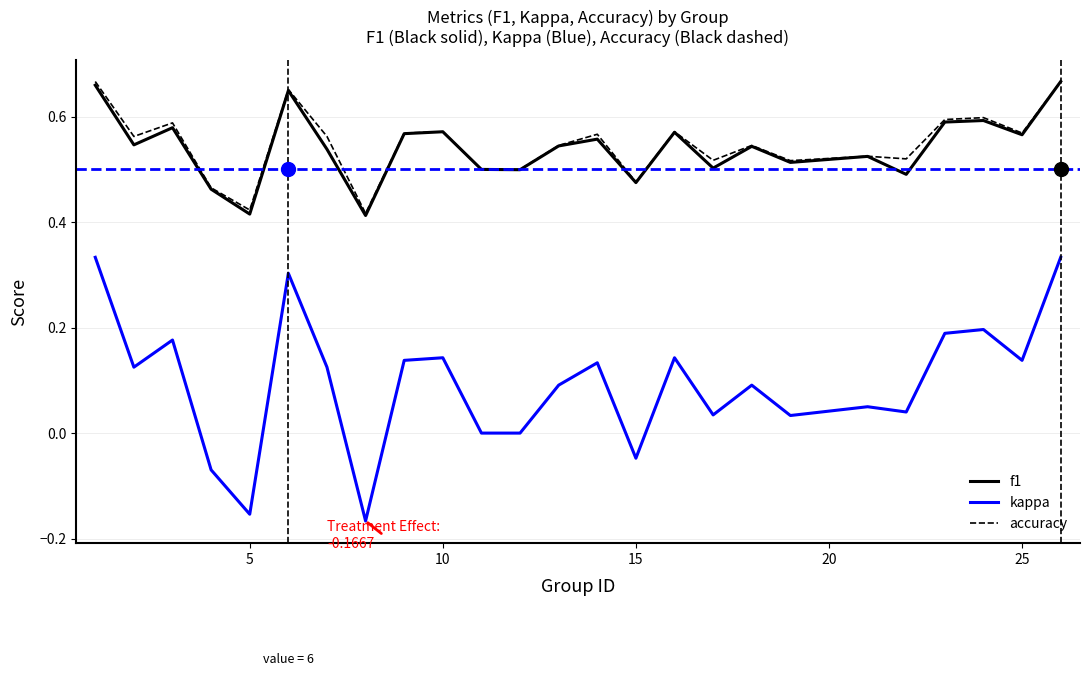

True or false: accuracy and kappa intersect in this chart.

False